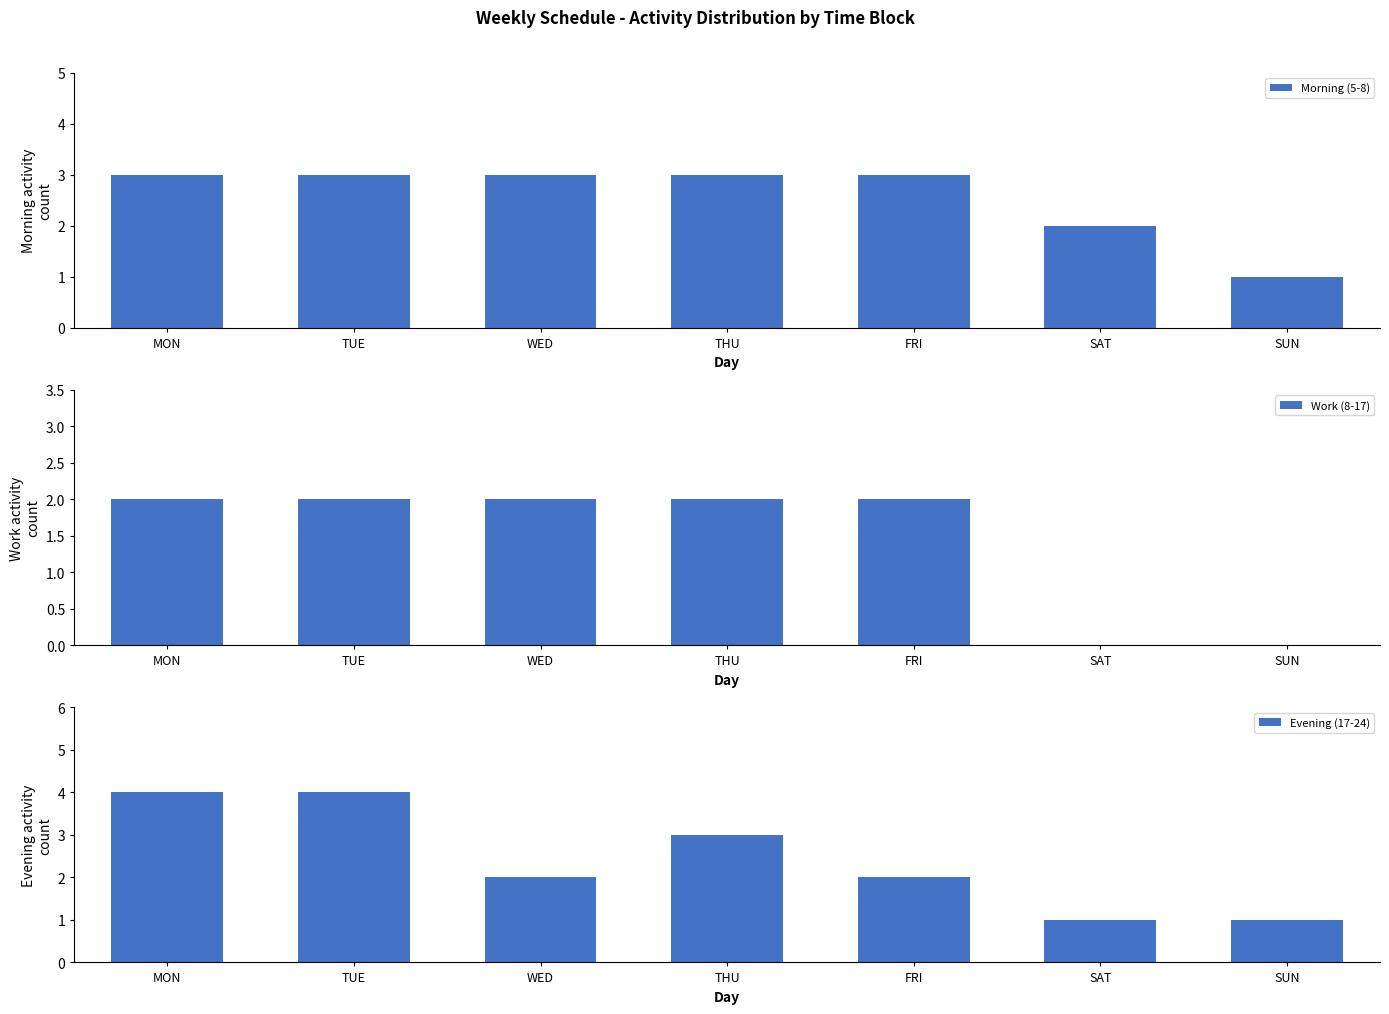

What are all the series names shown in the legend?

Morning (5-8), Work (8-17), Evening (17-24)